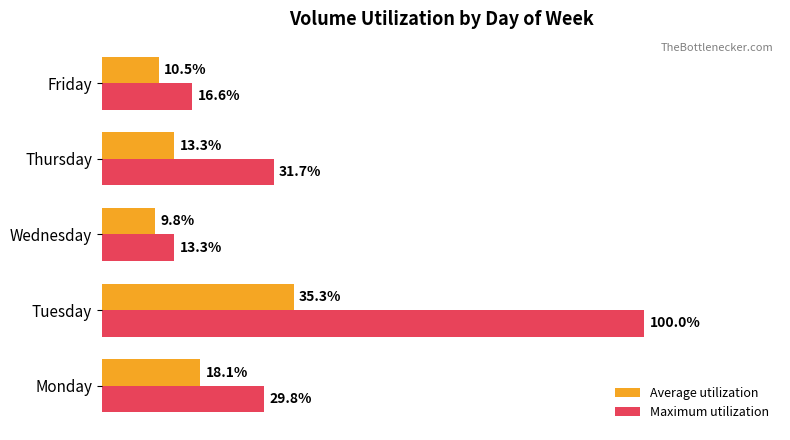

At which label does Average utilization reach its peak?

Tuesday